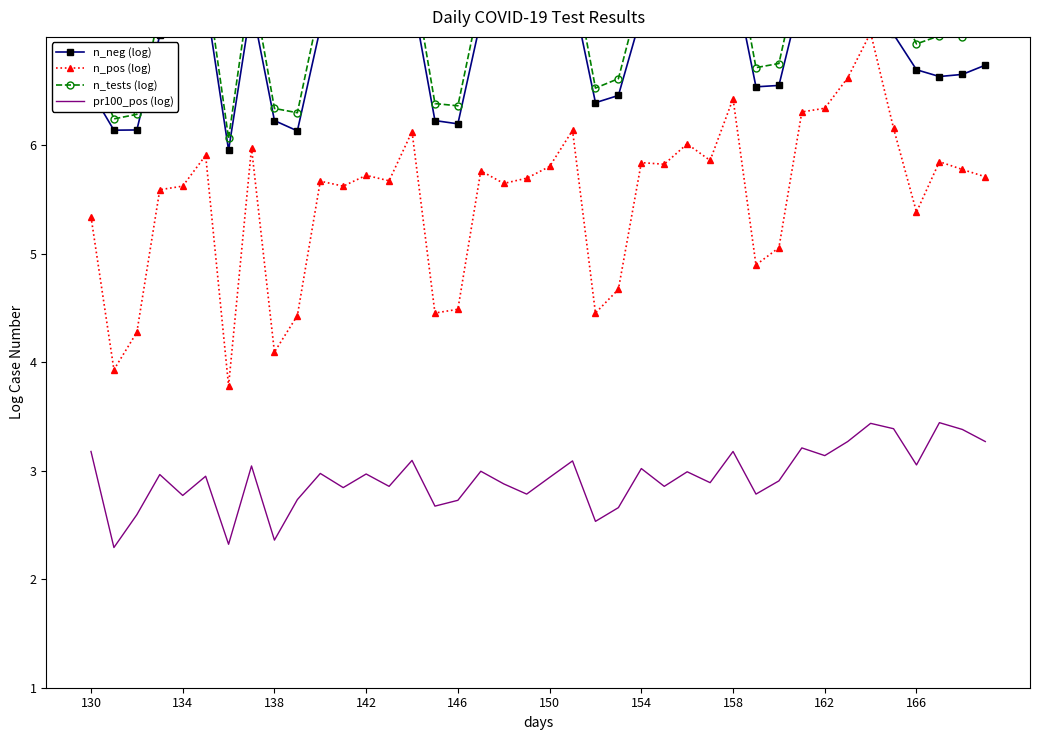

What is the difference between the highest and lowest values at 18?

4.5